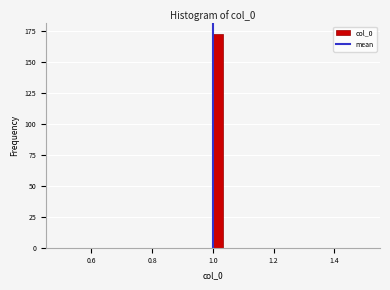

Read against the x-axis, roughly where is the centre of the tallest bar?

1.02